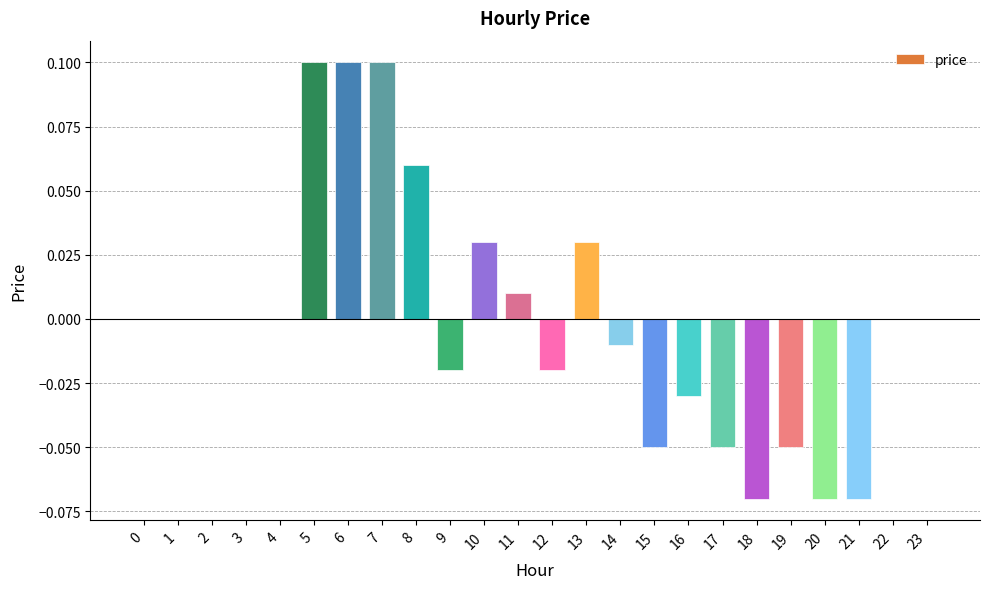

Is it true that the value at 7 is 0.2?

False